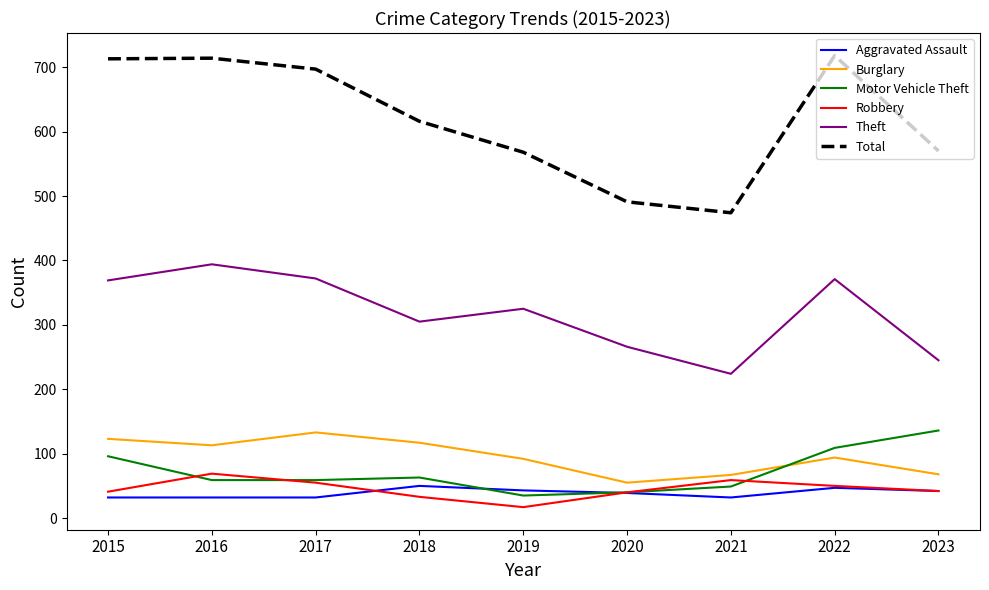

Which category has the highest value in the Robbery series?

2016